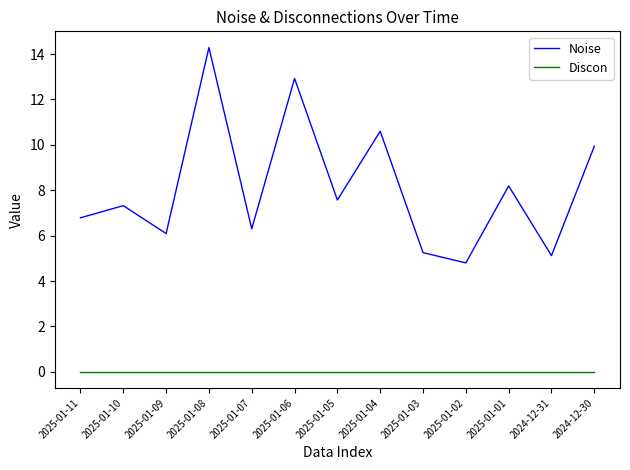

Which category has the highest value in the Noise series?

2025-01-08